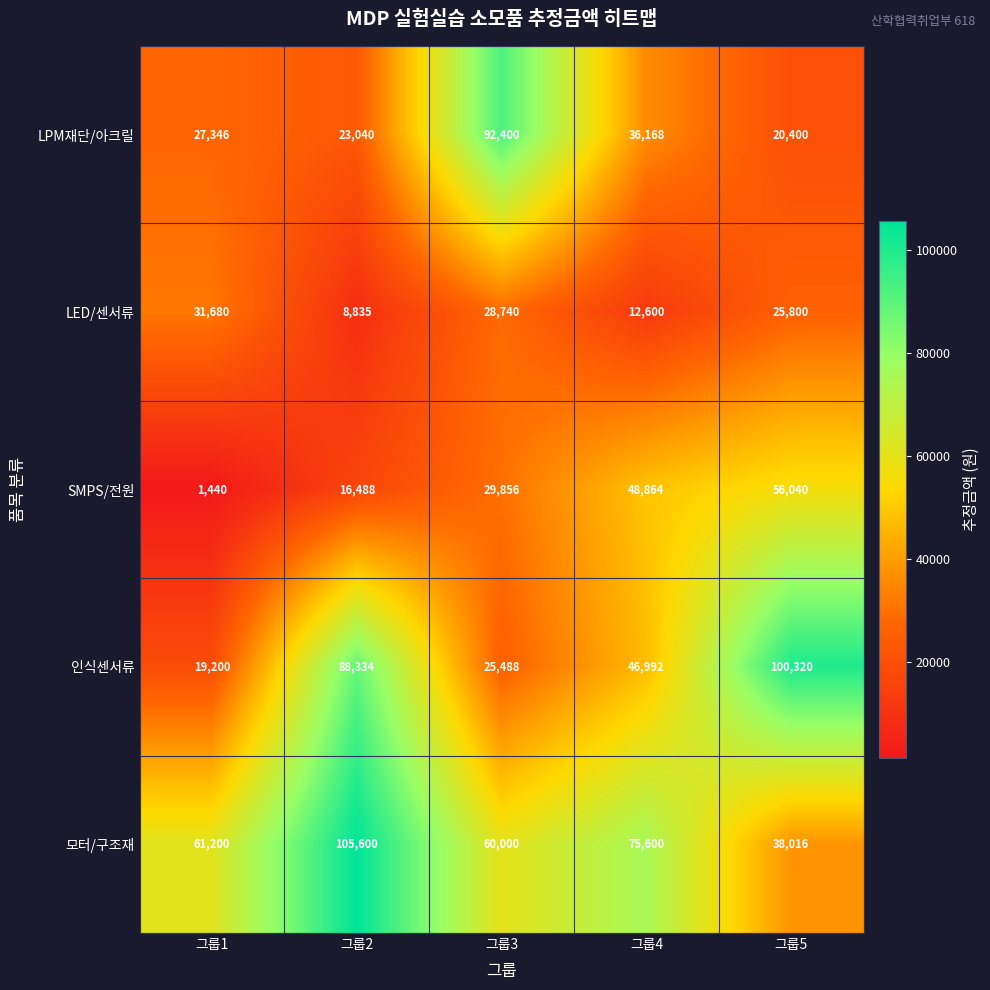

Which series changed the most between 그룹2 and 그룹5?

모터/구조재